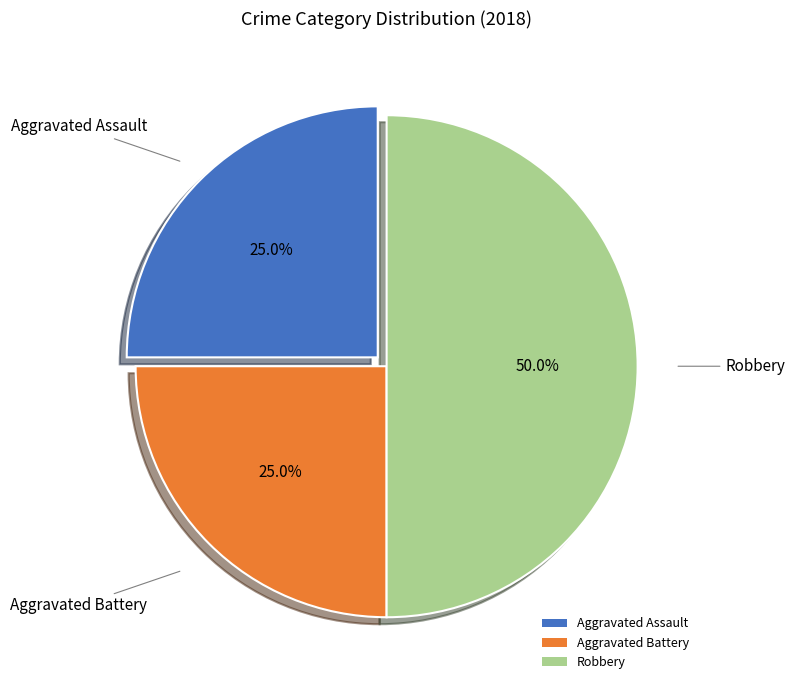

Approximately how many times larger is the value at Aggravated Battery compared to Aggravated Assault?

1.0